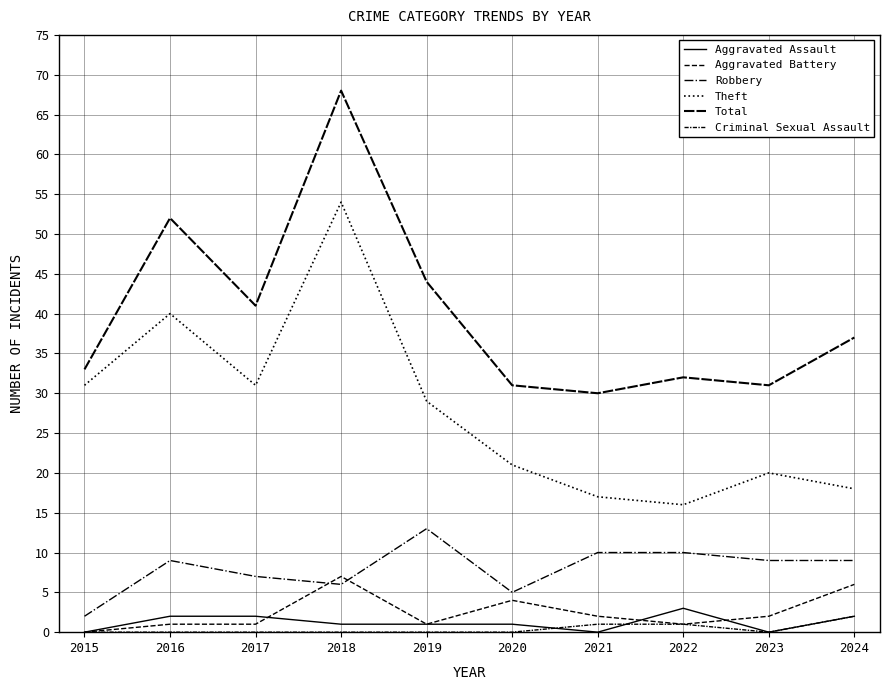

Reading left to right, extract all data points from this chart.

Aggravated Assault: 0	2	2	1	1	1	0	3	0	2
Aggravated Battery: 0	1	1	7	1	4	2	1	2	6
Robbery: 2	9	7	6	13	5	10	10	9	9
Theft: 31	40	31	54	29	21	17	16	20	18
Total: 33	52	41	68	44	31	30	32	31	37
Criminal Sexual Assault: 0	0	0	0	0	0	1	1	0	2